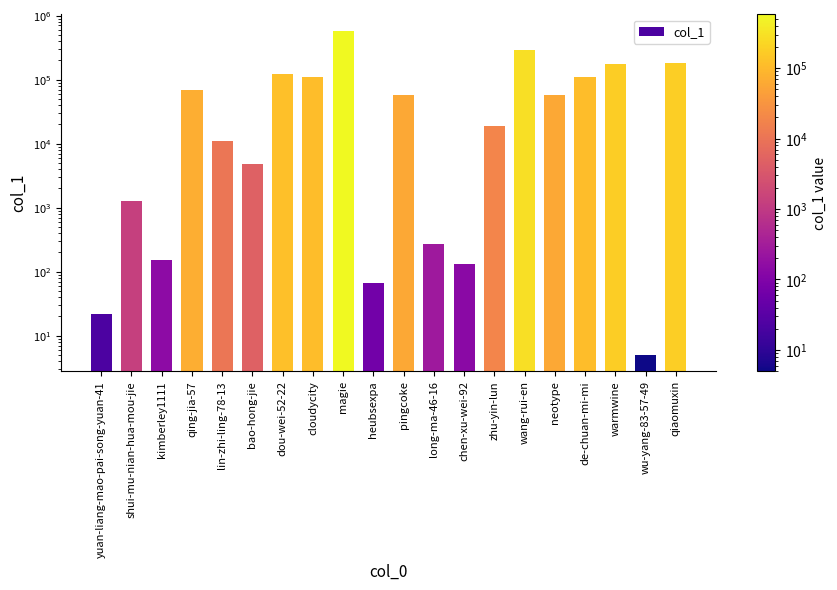

Reading left to right, what are all the values shown in this chart?

22	1278	150	69109	10848	4732	122305	110432	580345	67	57670	274	133	18859	288019	57016	110249	177531	5	184274